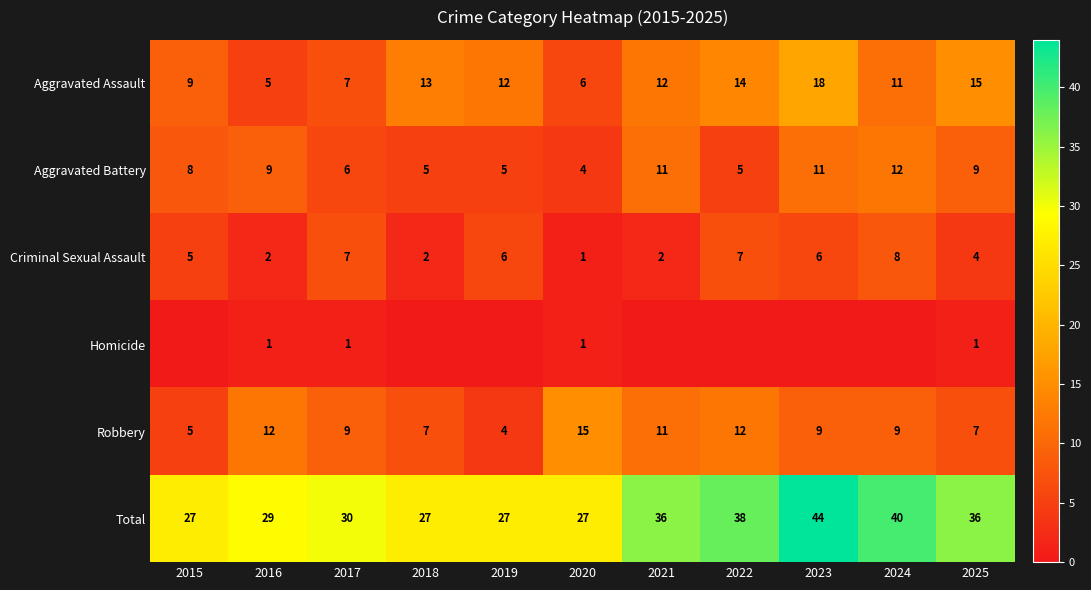

The Criminal Sexual Assault series shows 11 at 2022. True or false?

False